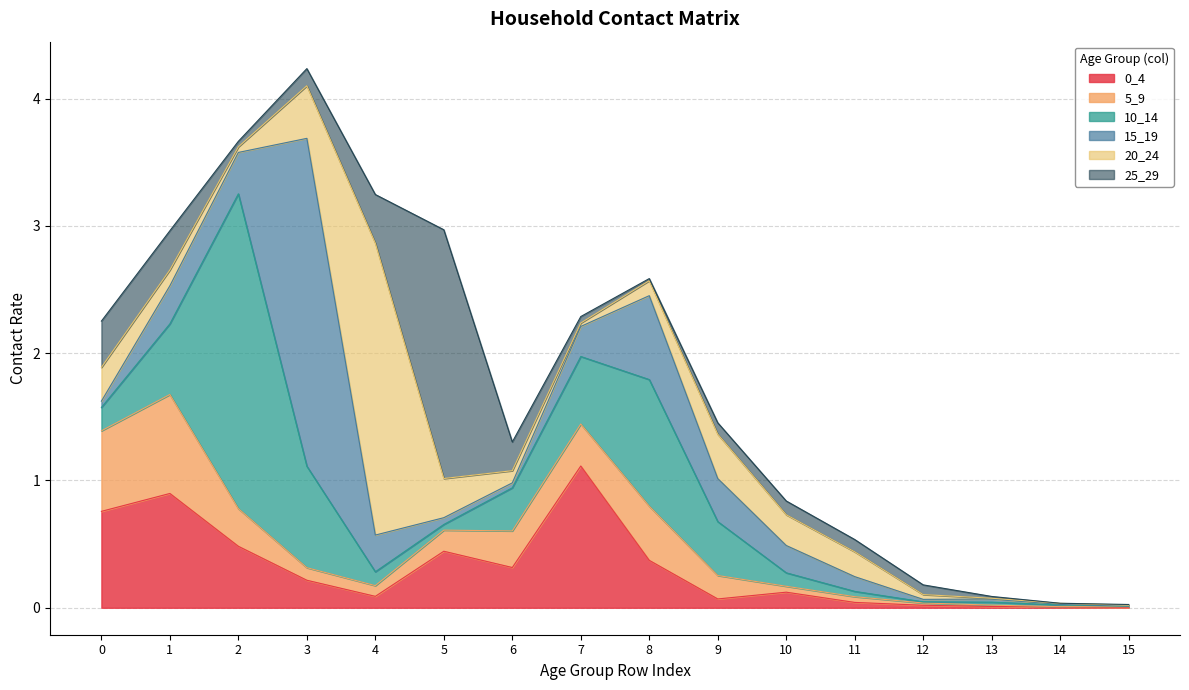

Which has a higher value, 4 or 9?

4